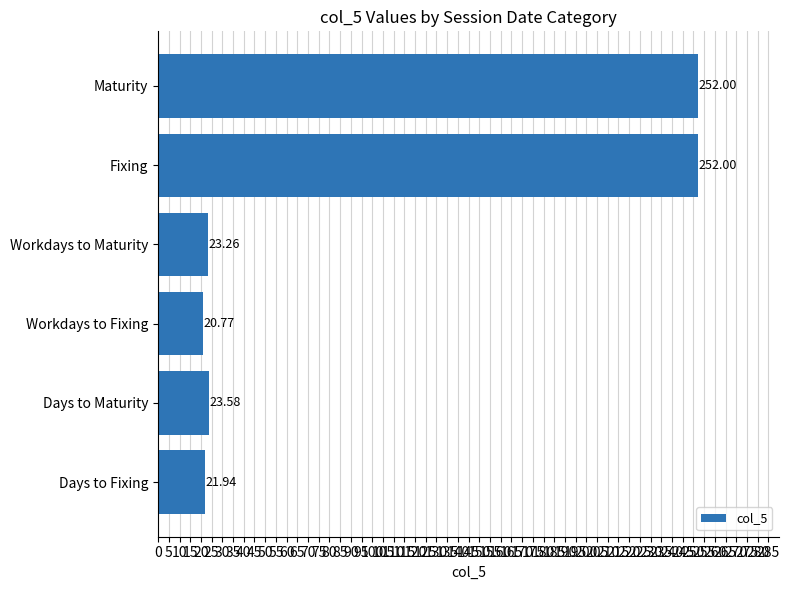

What is the difference between the maximum and second lowest values?

230.1